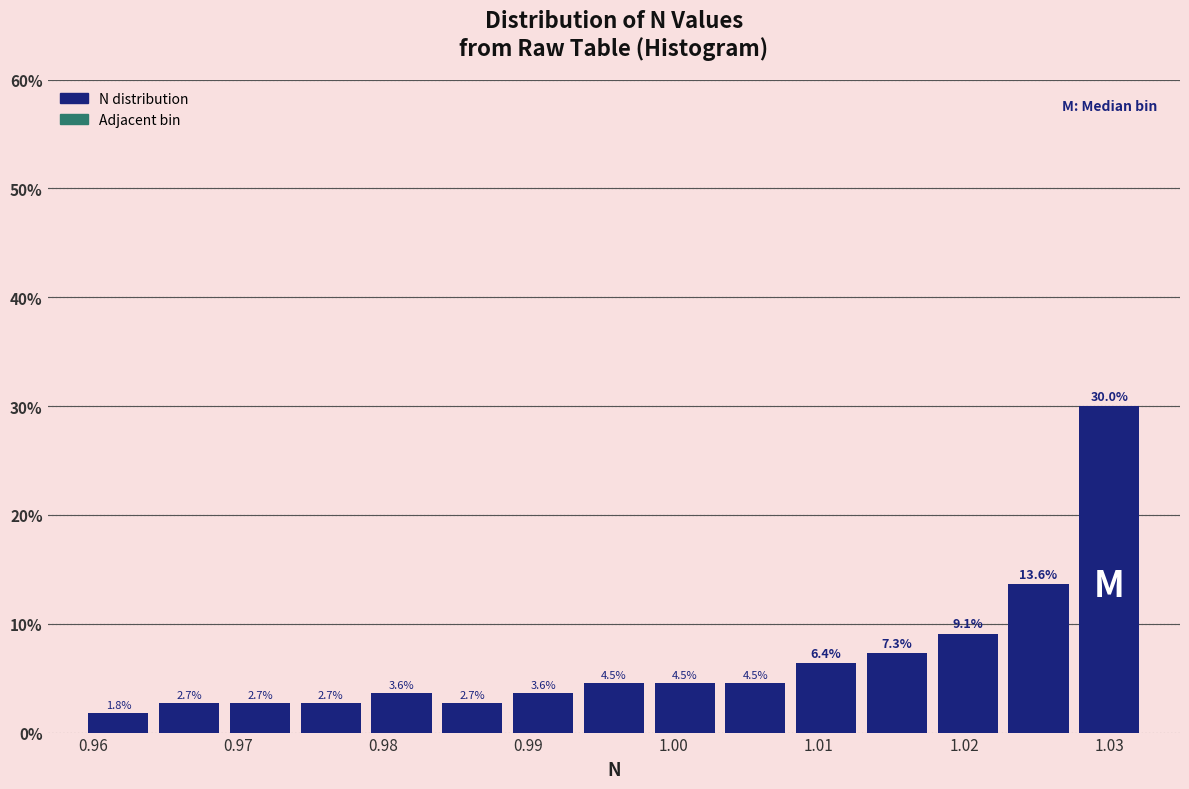

Reading left to right, list every bar in this chart as the range it spans on the x-axis followed by its height. The bar edges are not printed on the chart, so give them approximately, as read against the axis.

0.959 to 0.964: 1.8
0.964 to 0.969: 2.7
0.969 to 0.974: 2.7
0.974 to 0.979: 2.7
0.979 to 0.984: 3.6
0.984 to 0.989: 2.7
0.989 to 0.993: 3.6
0.993 to 0.998: 4.5
0.998 to 1.003: 4.5
1.003 to 1.008: 4.5
1.008 to 1.013: 6.4
1.013 to 1.018: 7.3
1.018 to 1.023: 9.1
1.023 to 1.028: 13.6
1.028 to 1.032: 30.0